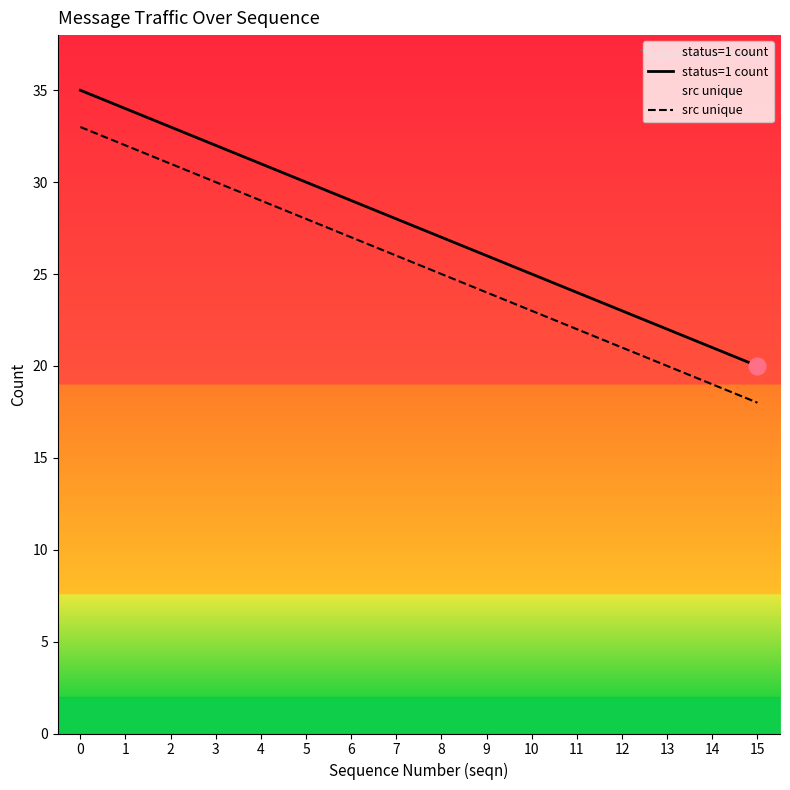

What are all the series names shown in the legend?

status=1 count, src unique